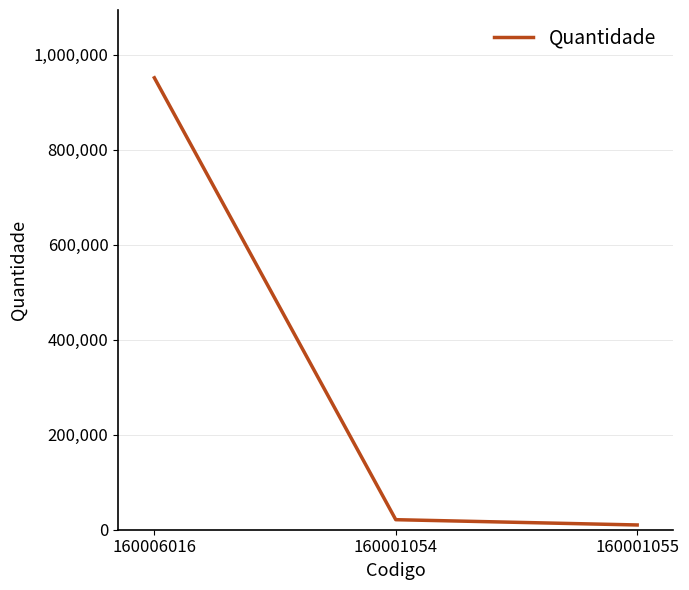

What is the difference between the values at 160006016 and 160001054?

929980